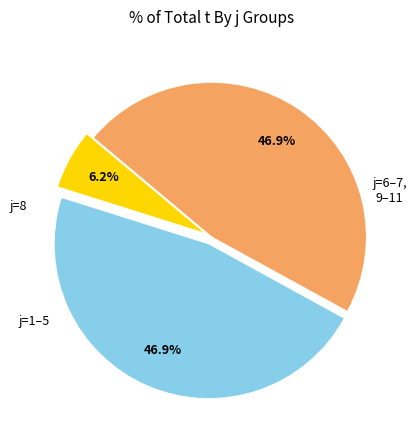

Is there any slice that represents more than half of the pie?

No